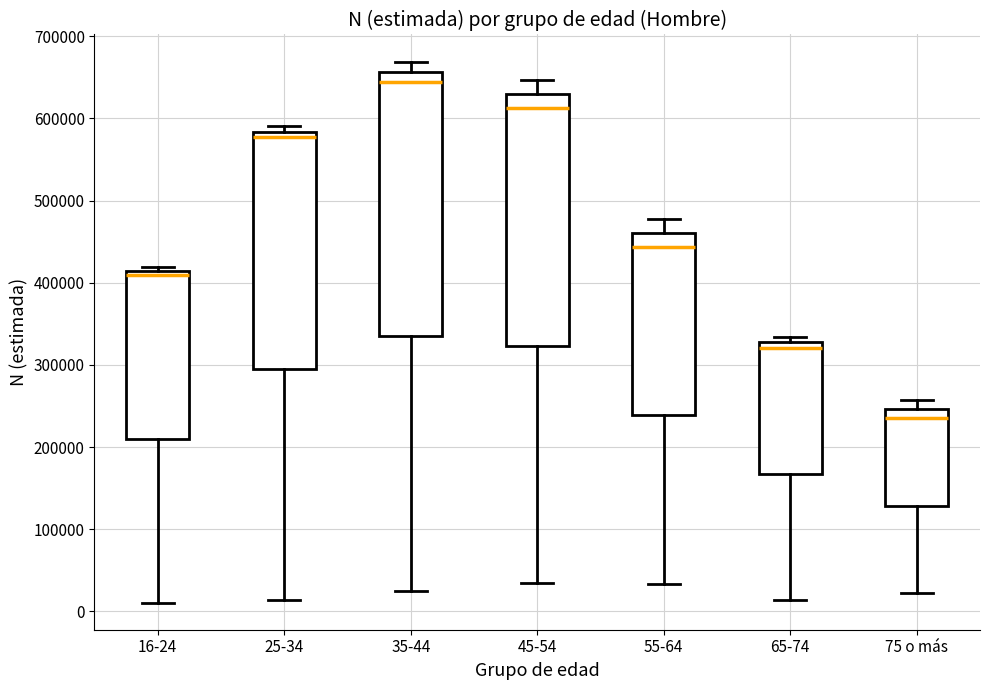

Which box is the tallest, from its lower edge to its upper edge?

35-44